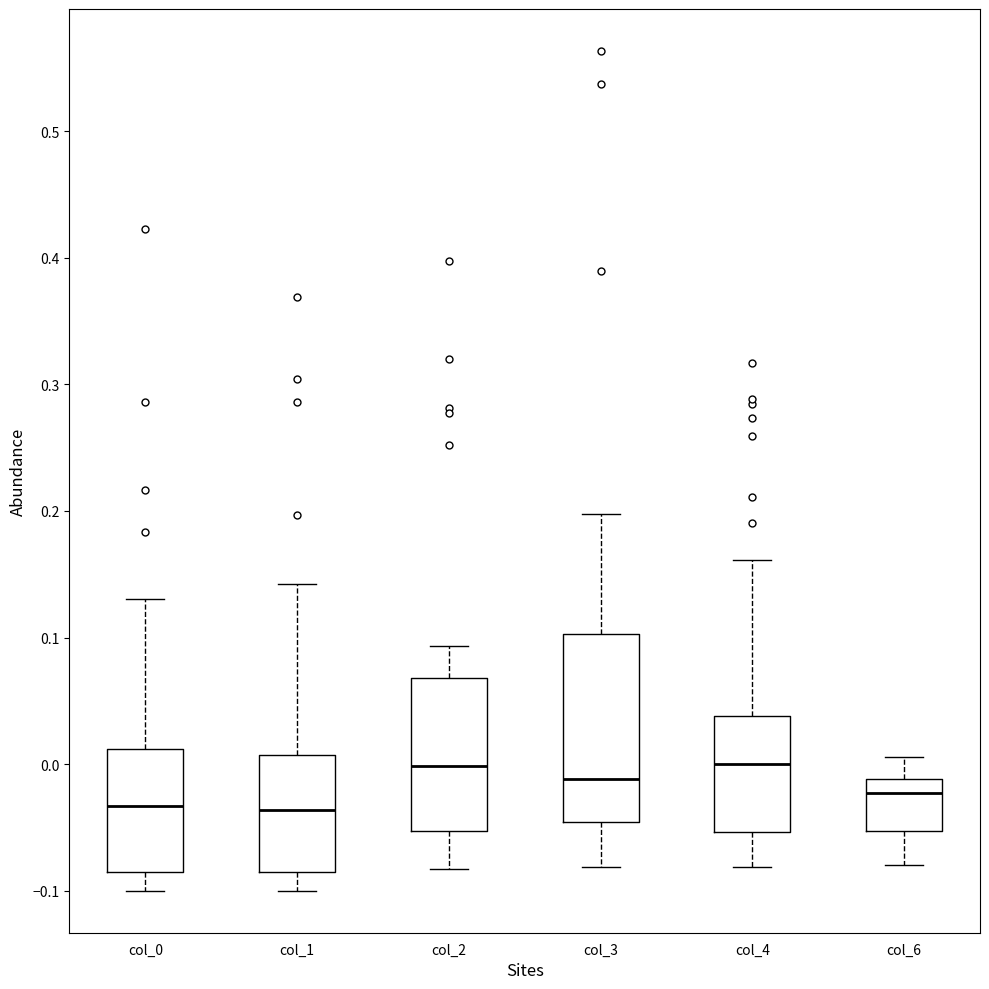

Reading left to right, transcribe this box plot: for each box, give where its median line is, the range the box spans, and where its two whiskers end, as read against the y-axis. The values are not printed on the chart, so give them approximately, as read against the axis.

col_0: median -0.03, box -0.09 to 0.01, whiskers -0.10 to 0.13
col_1: median -0.04, box -0.09 to 0.01, whiskers -0.10 to 0.14
col_2: median 0.00, box -0.05 to 0.07, whiskers -0.08 to 0.09
col_3: median -0.01, box -0.05 to 0.10, whiskers -0.08 to 0.20
col_4: median 0.00, box -0.05 to 0.04, whiskers -0.08 to 0.16
col_6: median -0.02, box -0.05 to -0.01, whiskers -0.08 to 0.01